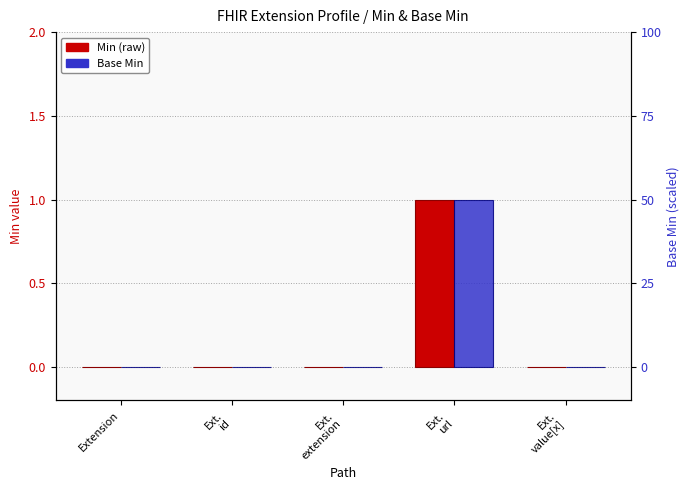

Rank the series by their maximum value, from highest to lowest.

Min, Base Min